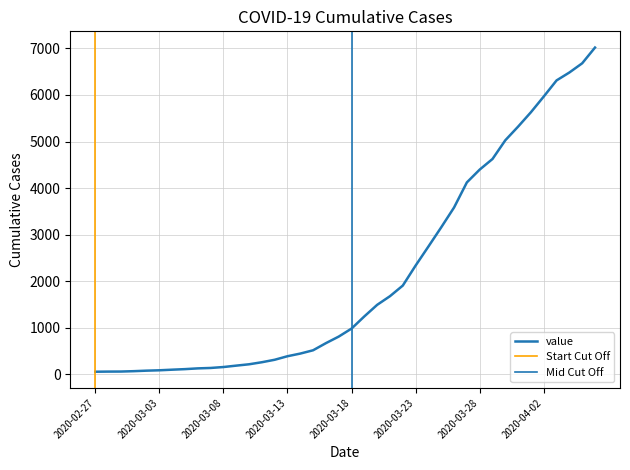

What is the change in value from 2020-03-12 to 2020-04-01?

+5318